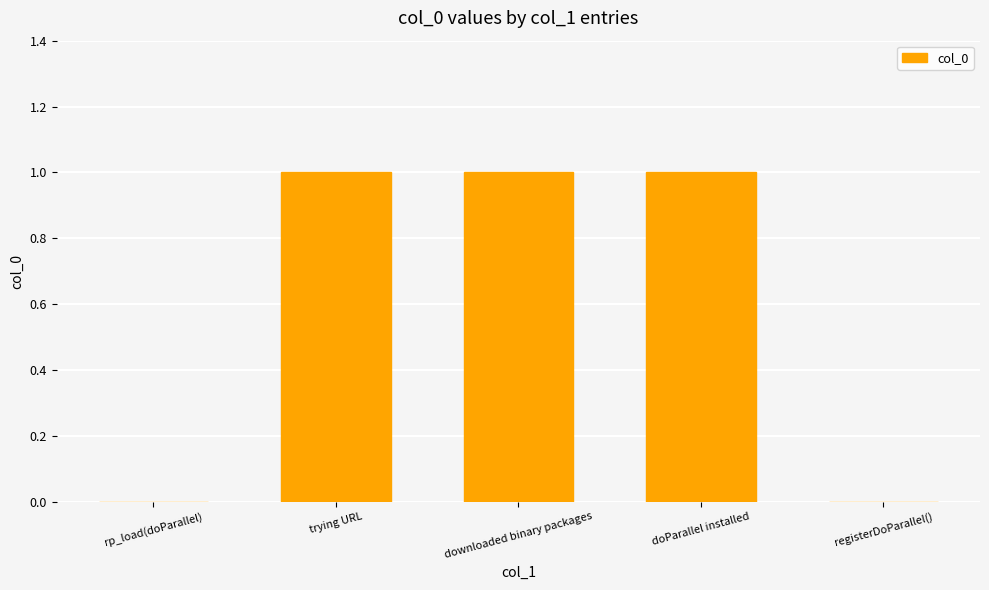

The value at doParallel installed is 2. True or false?

False